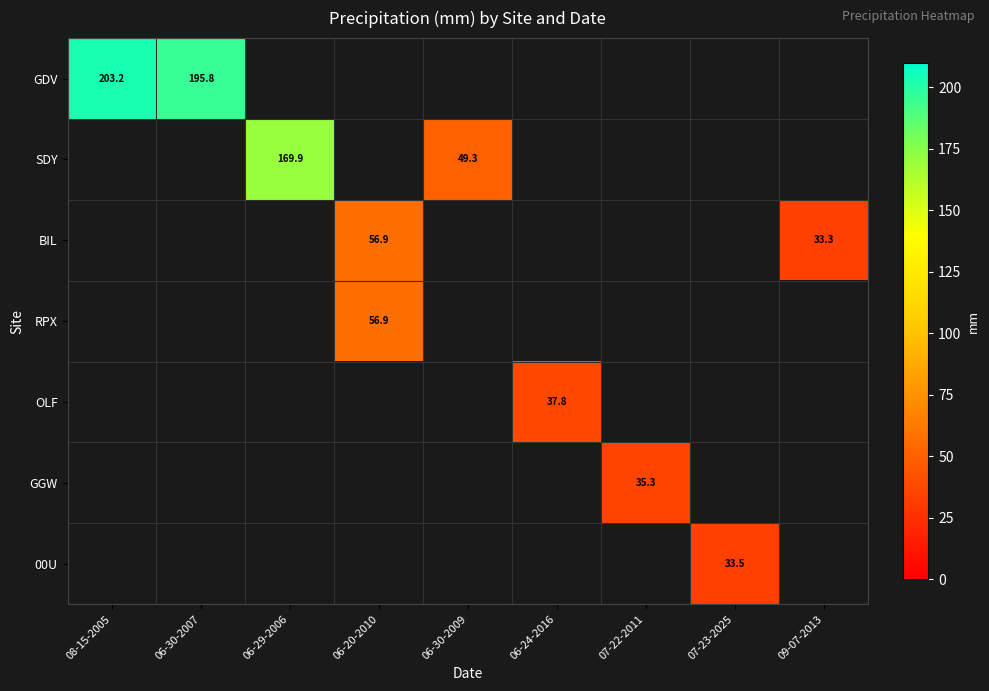

At how many categories does at least one series exceed 47?

5